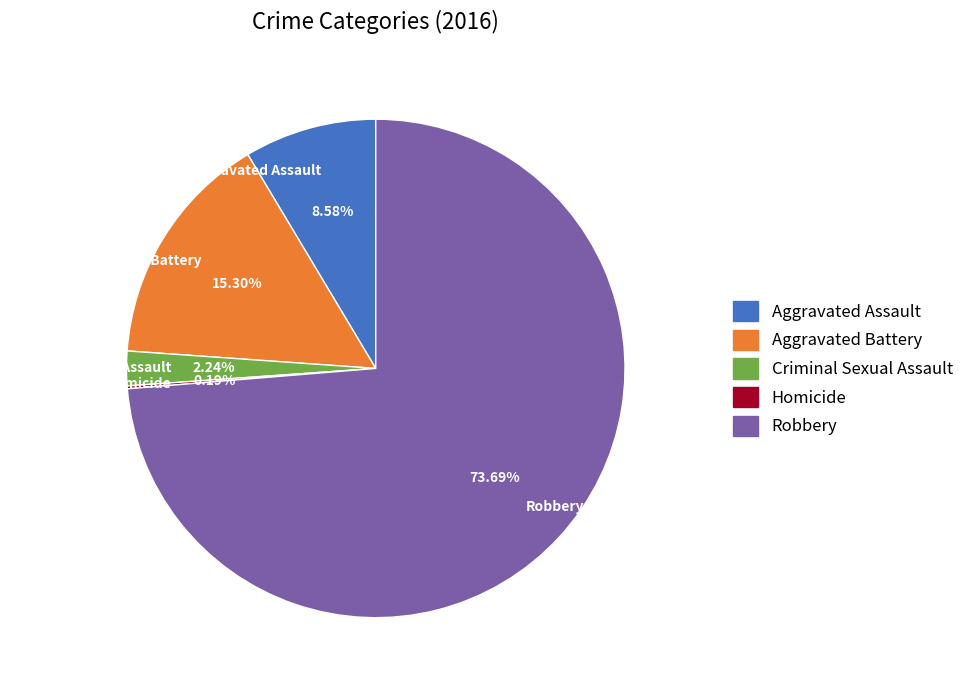

True or false: Aggravated Battery accounts for 24% of the total.

False